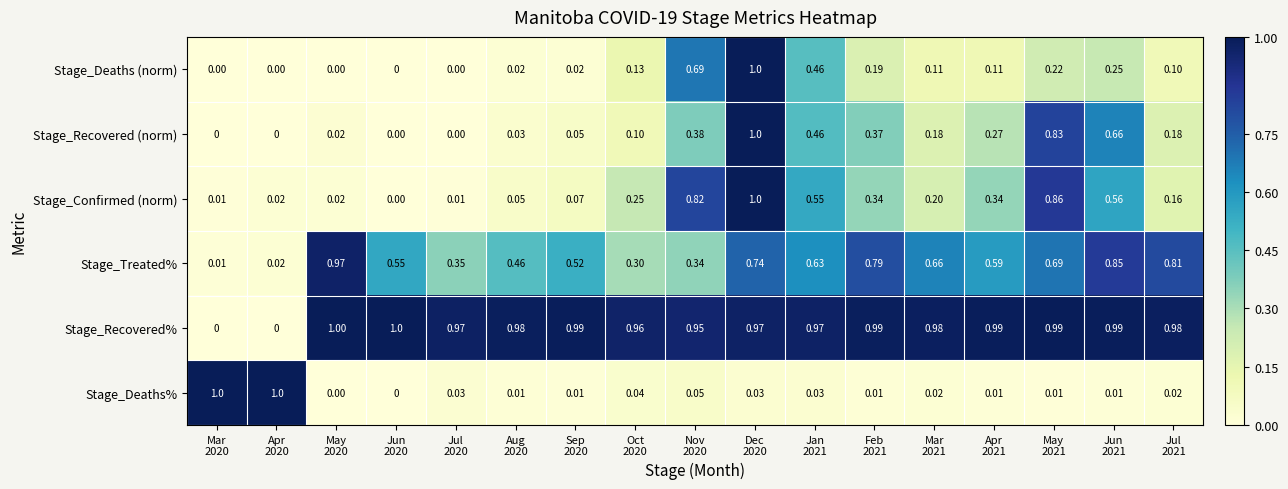

Which series has the largest total across all categories?

Stage_Recovered%